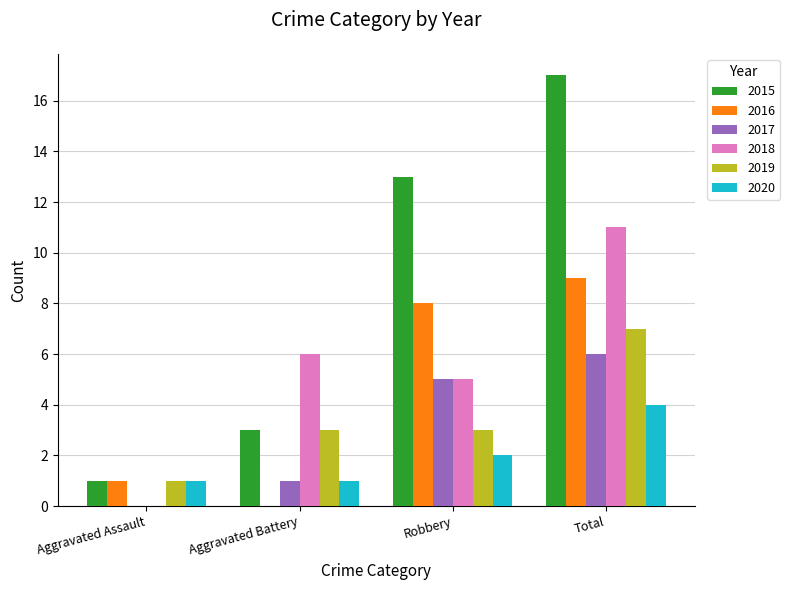

True or false: 2016 has a value of 8 at Robbery.

True